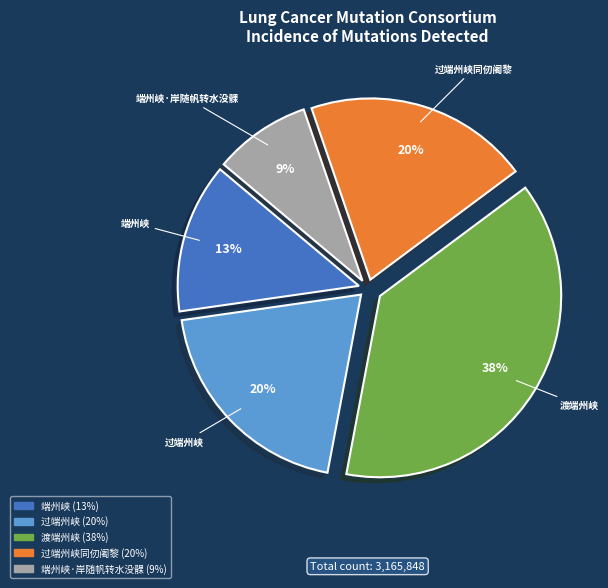

Is there a majority slice in this chart?

No